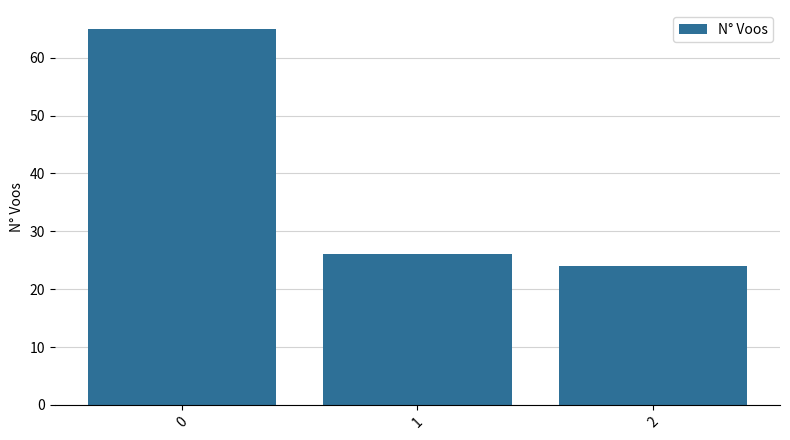

At which label is the value closest to 44?

1